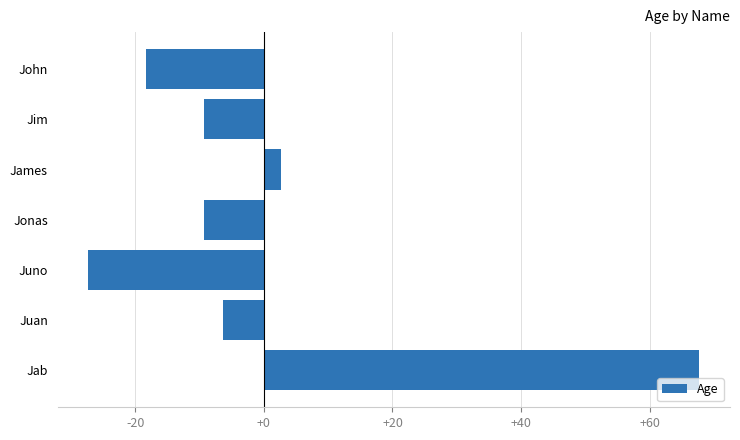

Which label corresponds to the largest value in the chart?

Jab